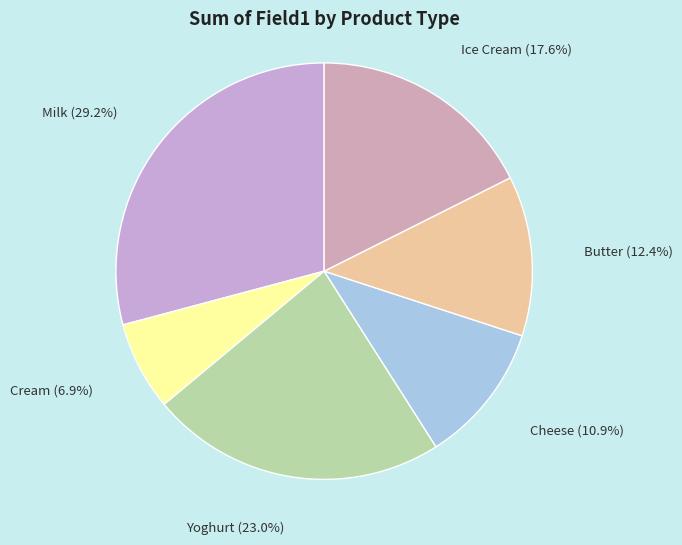

To the nearest percent, what portion does Ice Cream represent?

18%